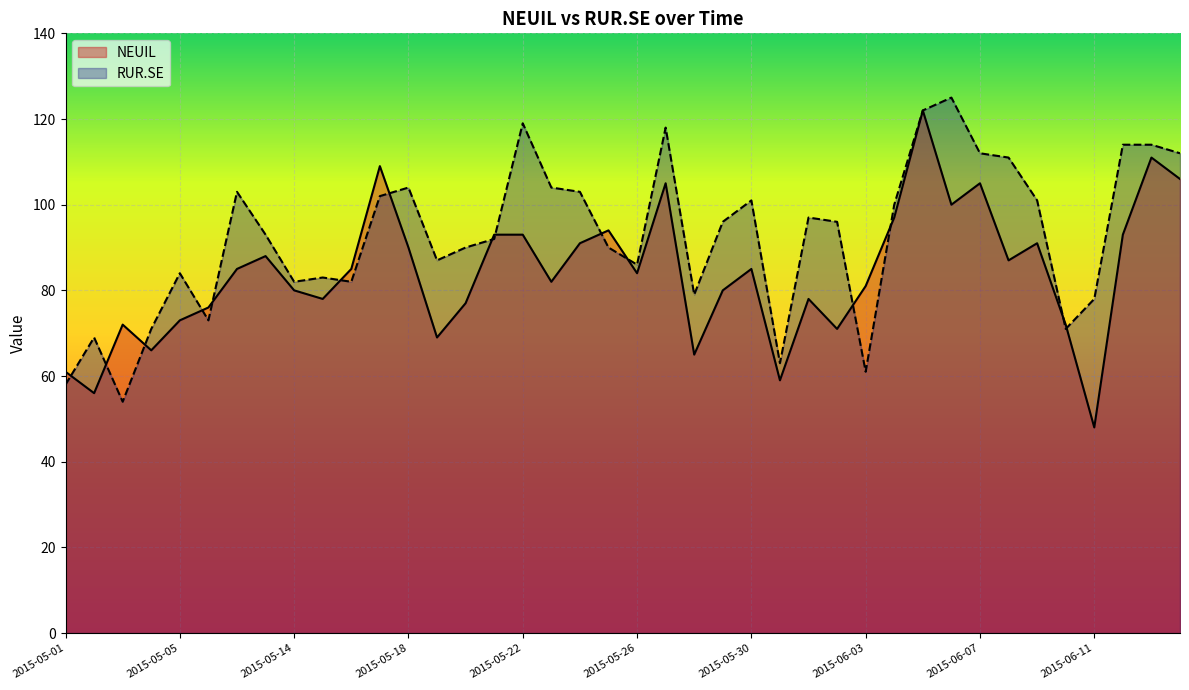

What are all the series names shown in the legend?

NEUIL, RUR.SE